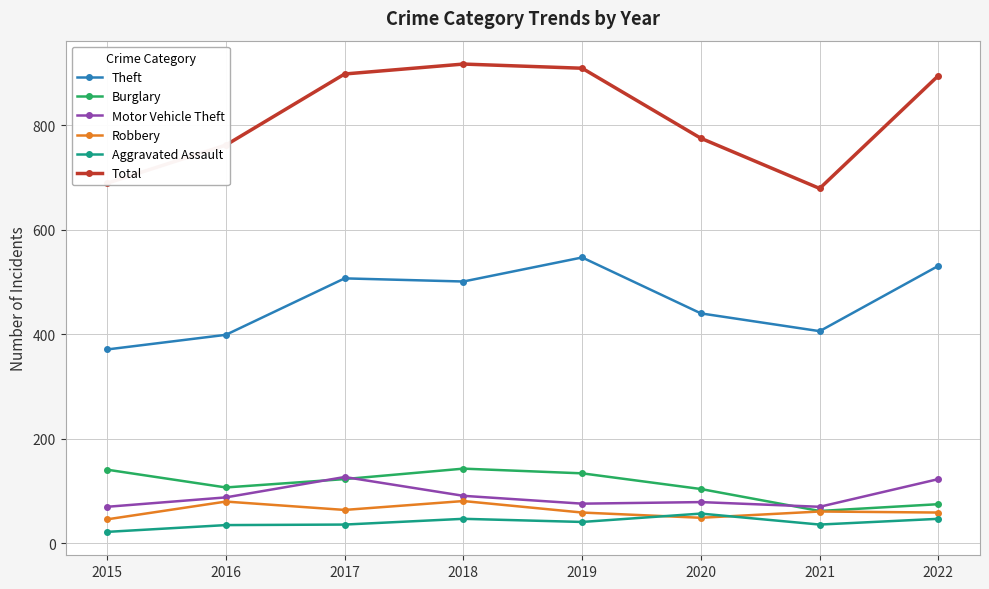

True or false: Motor Vehicle Theft and Robbery cross at least once.

False